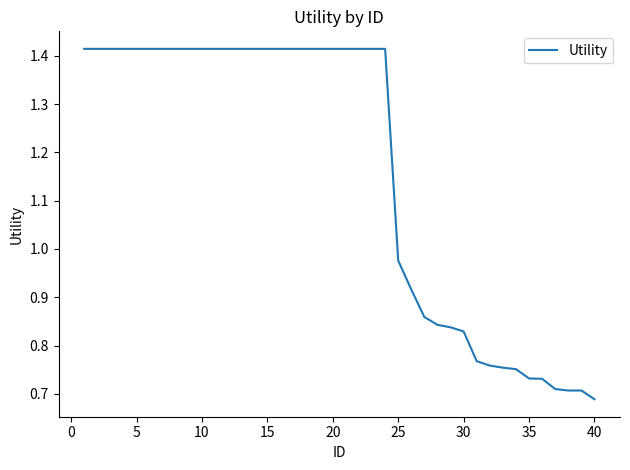

Does the chart have visible grid lines?

No